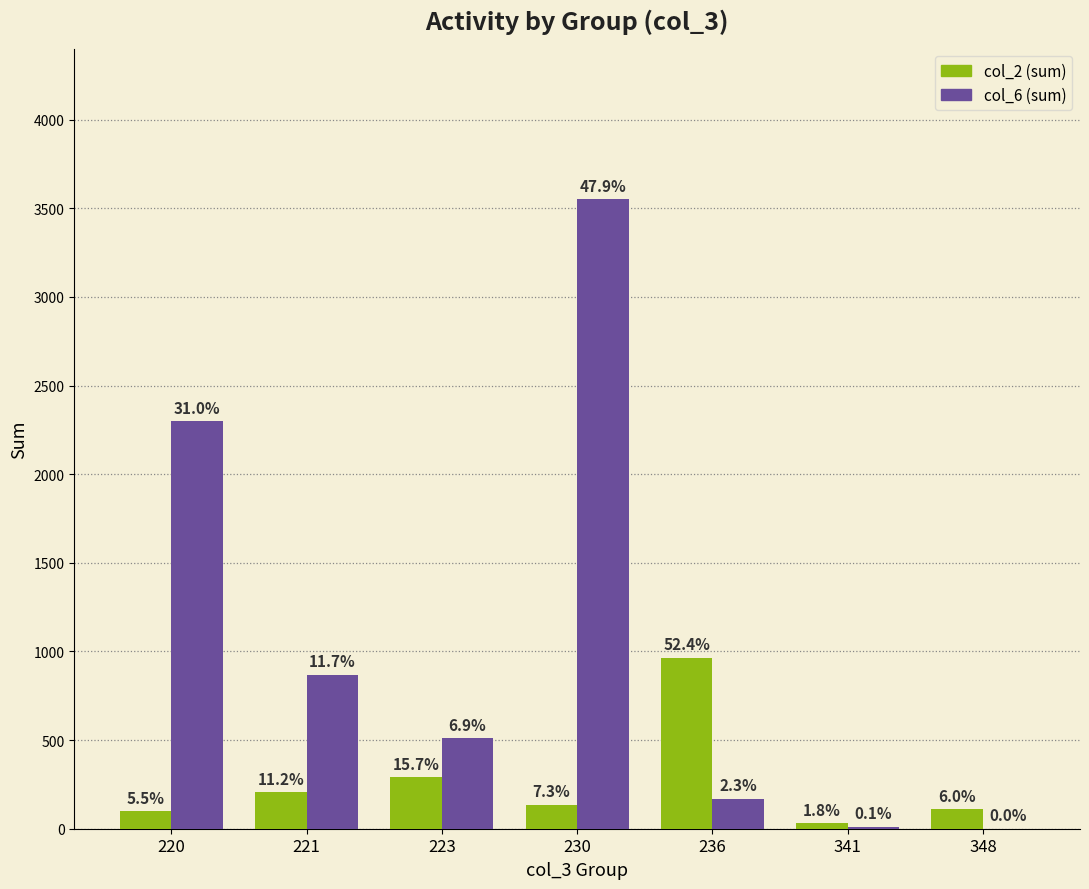

Reading left to right, what are all the values shown in this chart?

col_2 (sum): 101	207	289	135	965	33	110
col_6 (sum): 2300	870	510	3552	170	11	1